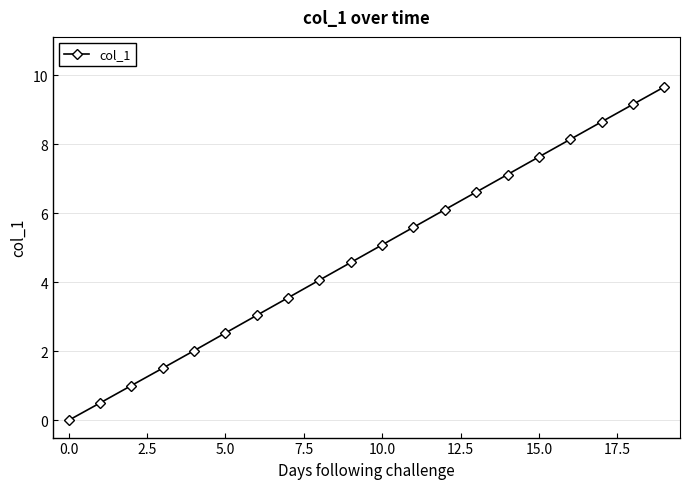

What is the greatest value displayed?

9.7